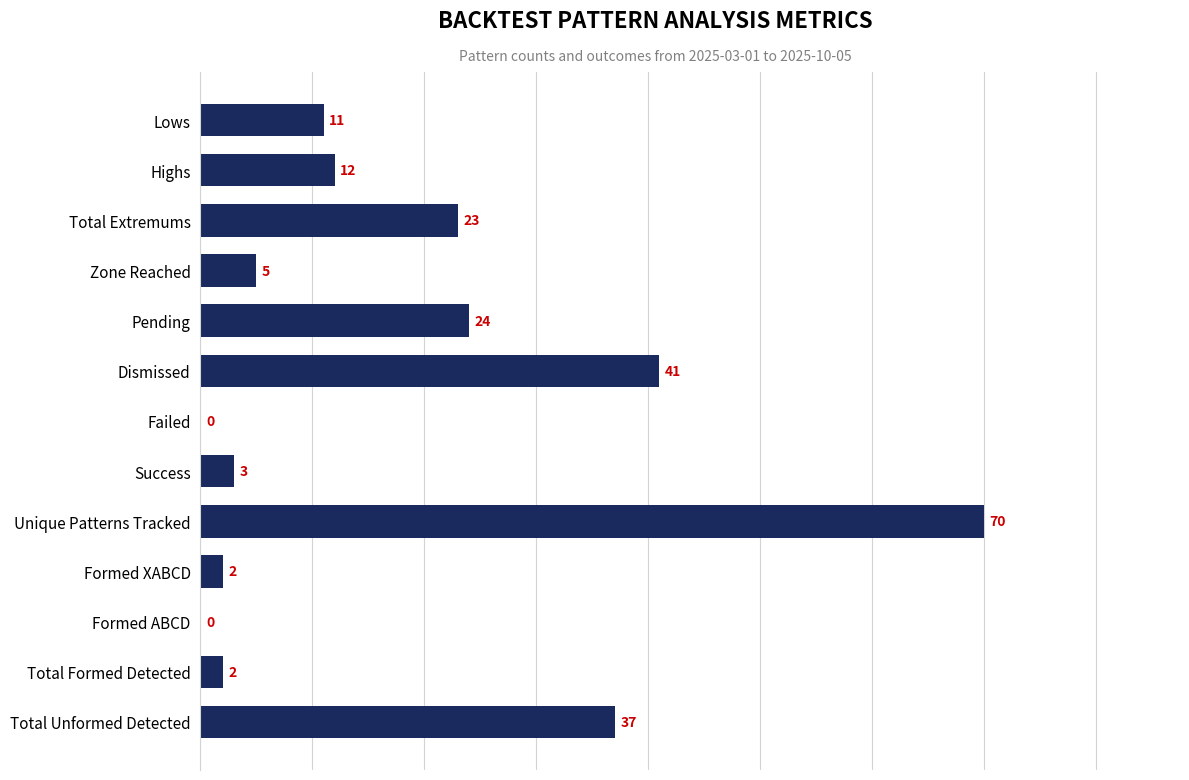

Reading bottom to top, what are all the values shown in this chart?

Total Unformed Detected=37	Total Formed Detected=2	Formed ABCD=0	Formed XABCD=2	Unique Patterns Tracked=70	Success=3	Failed=0	Dismissed=41	Pending=24	Zone Reached=5	Total Extremums=23	Highs=12	Lows=11